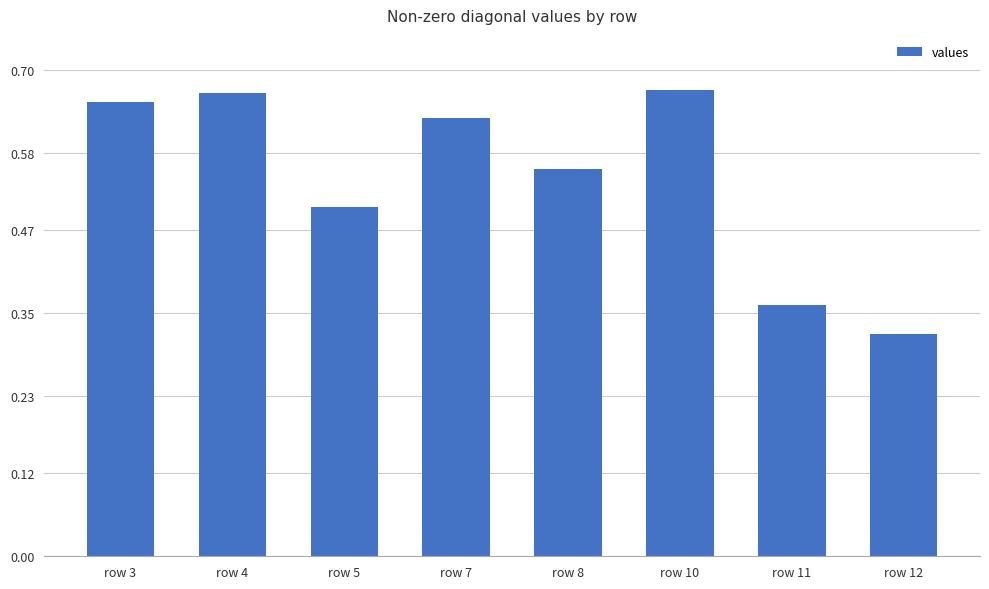

True or false: the data shows 0.9 at row 5.

False